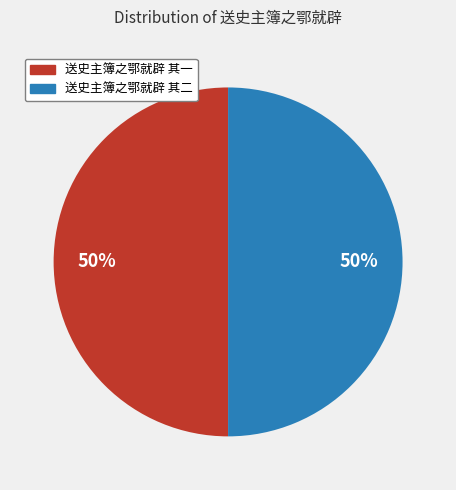

Combined, do 送史主簿之鄂就辟 其一 and 送史主簿之鄂就辟 其二 account for over 50%?

Yes